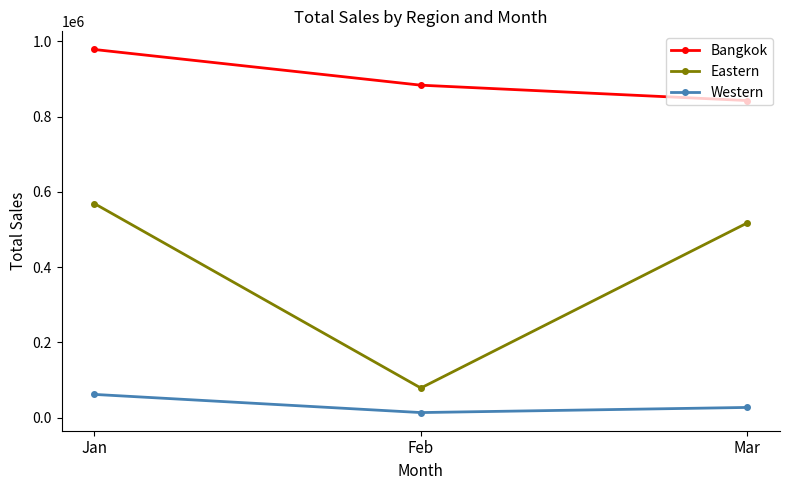

What is the value of the Bangkok point at the 1st from the left?

978432